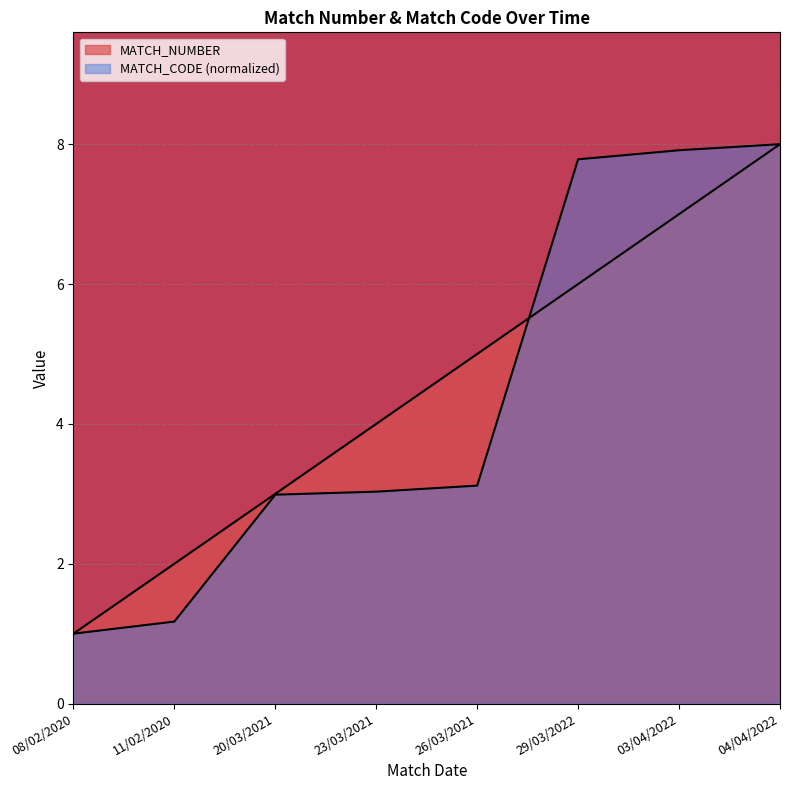

How many lines are shown in the chart?

2